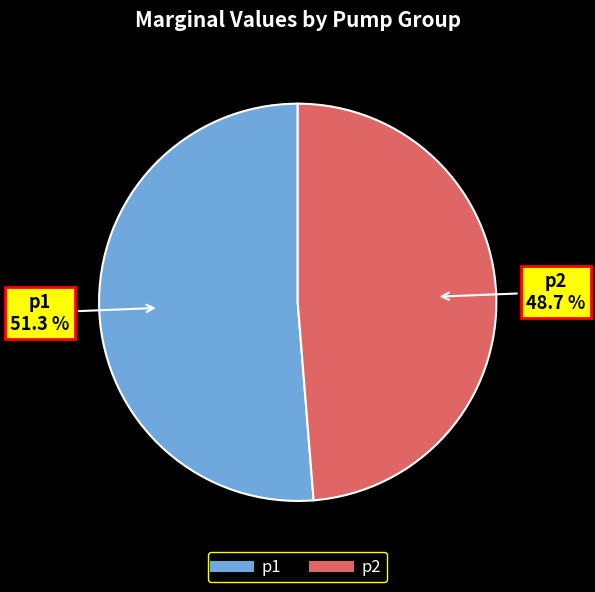

Which has a higher value, p2 or p1?

p1